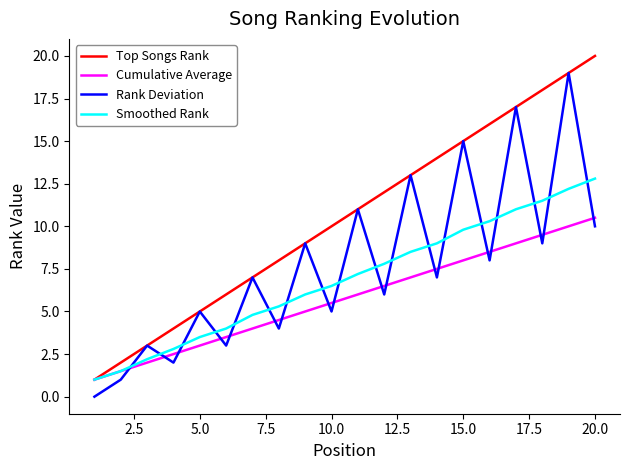

After their last crossing, which series has the higher values: Rank Deviation or Smoothed Rank?

Smoothed Rank